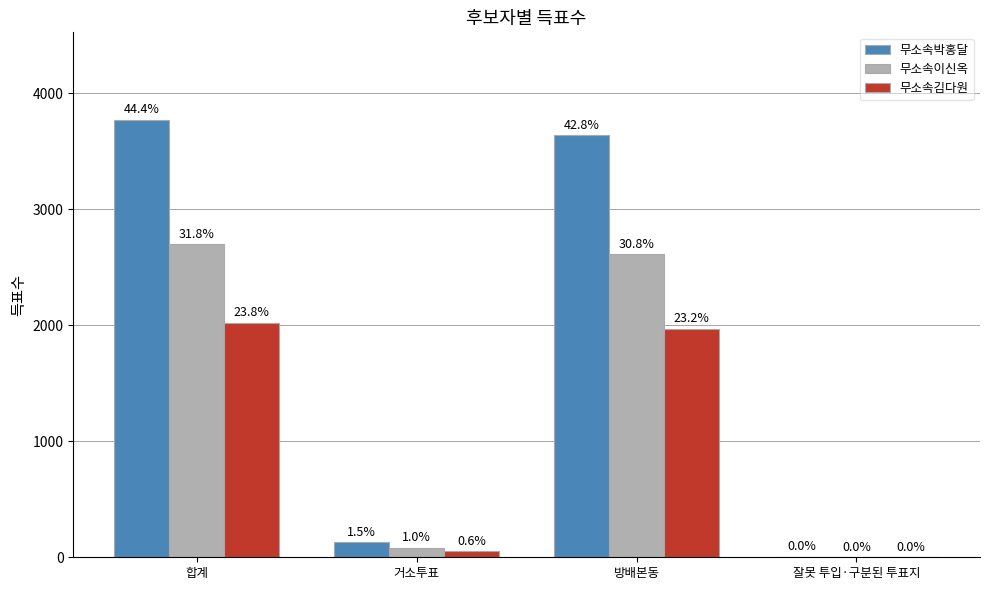

The value of 무소속이신옥 at 거소투표 is 119. True or false?

False